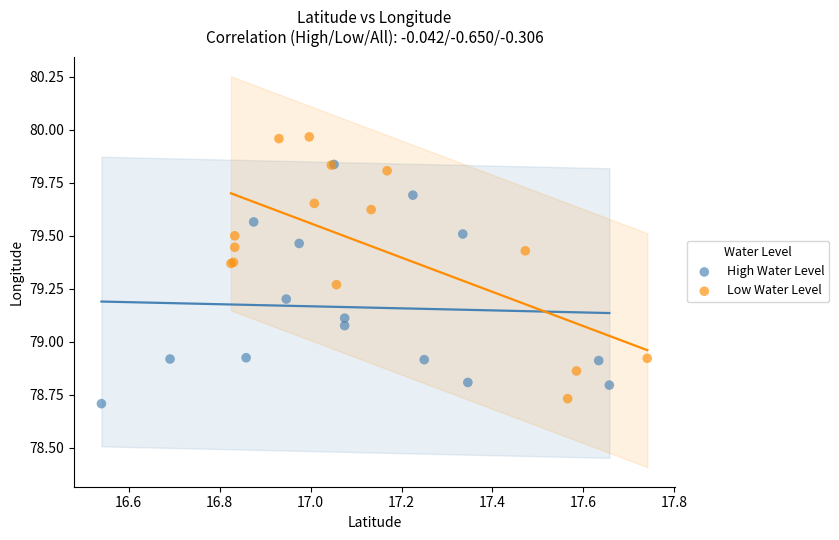

What are all the series names shown in the legend?

High Water Level, Low Water Level